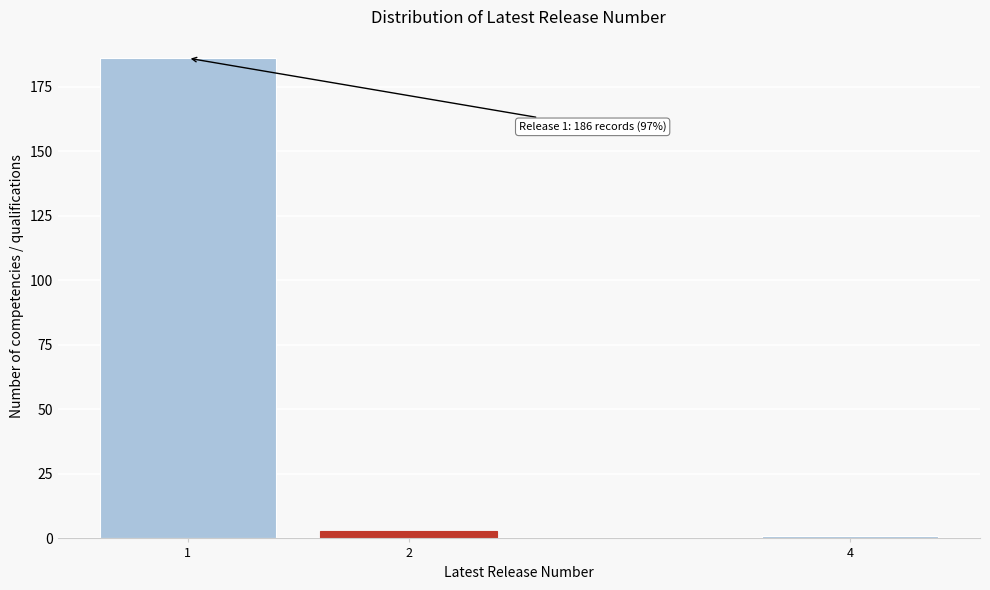

Reading left to right, extract all data points from this chart.

186	3	1